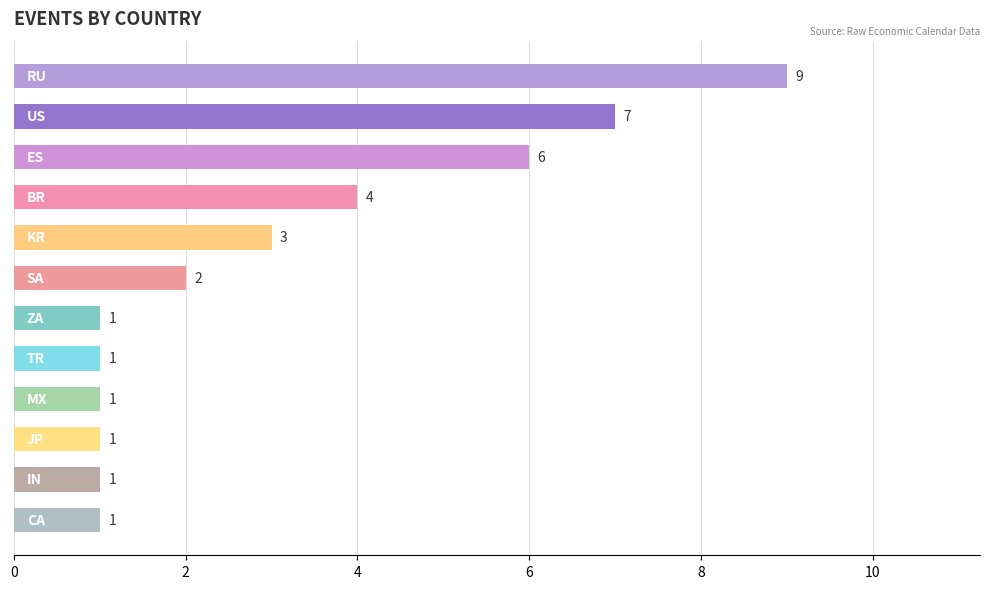

How many data points does each series have?

12